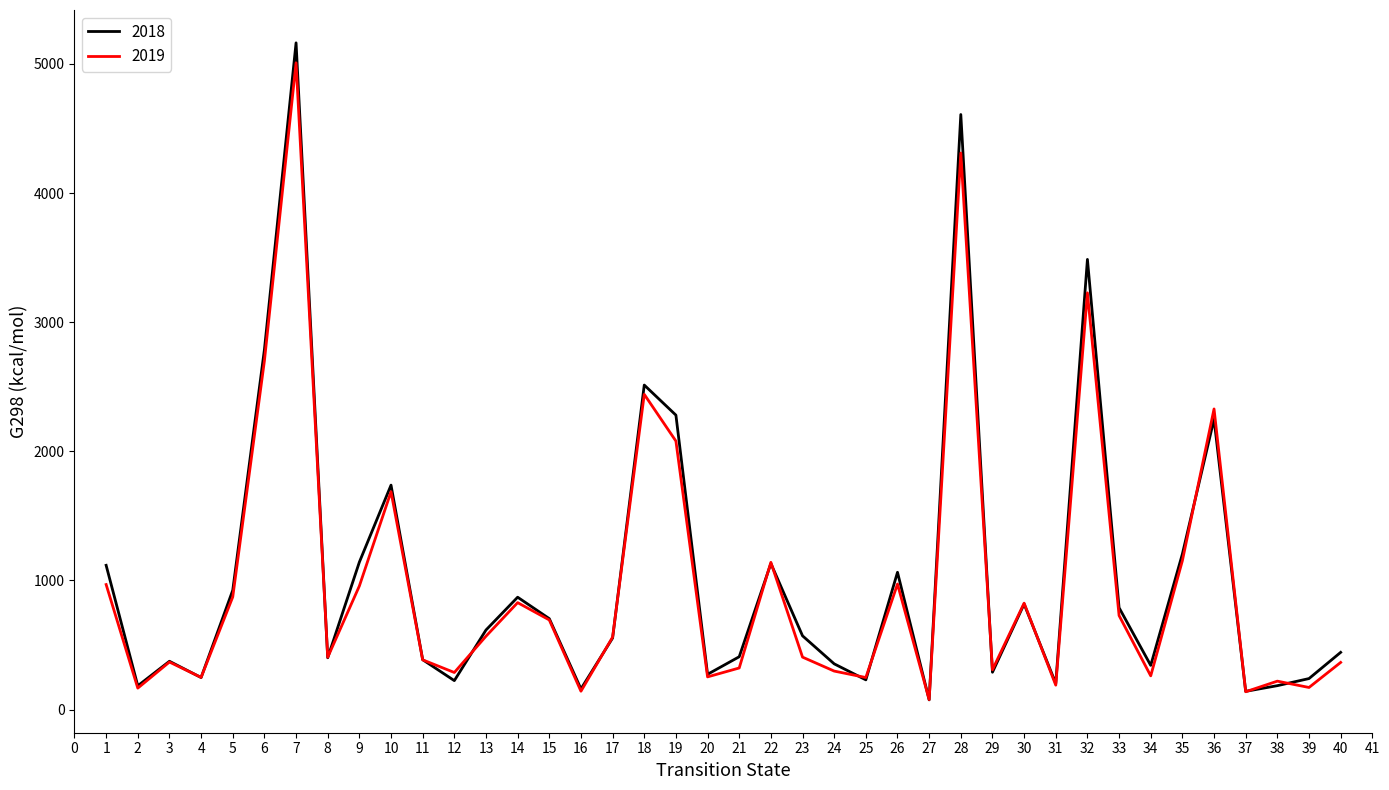

How many lines are shown in the chart?

2